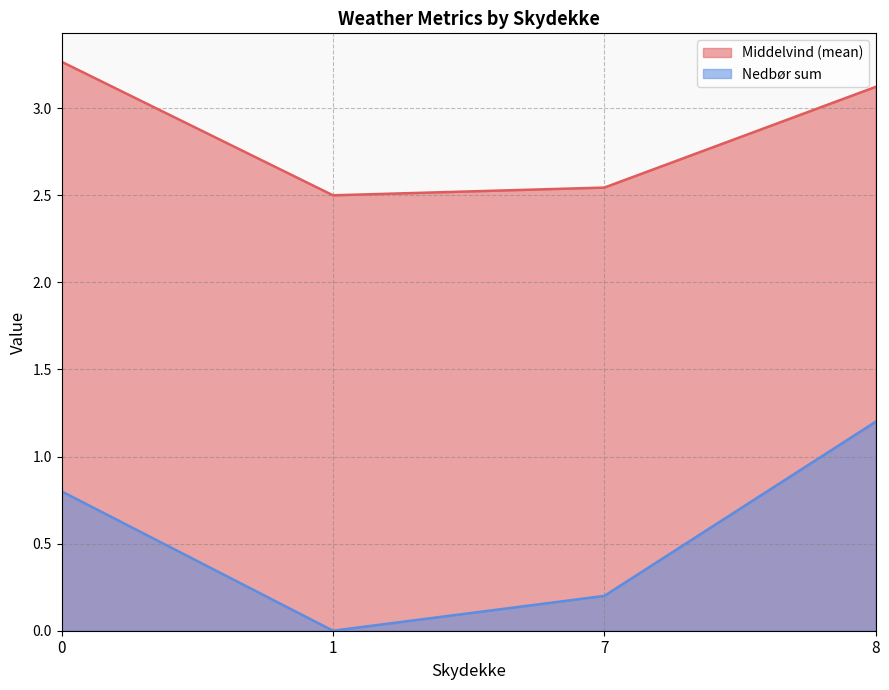

How many lines are shown in the chart?

2